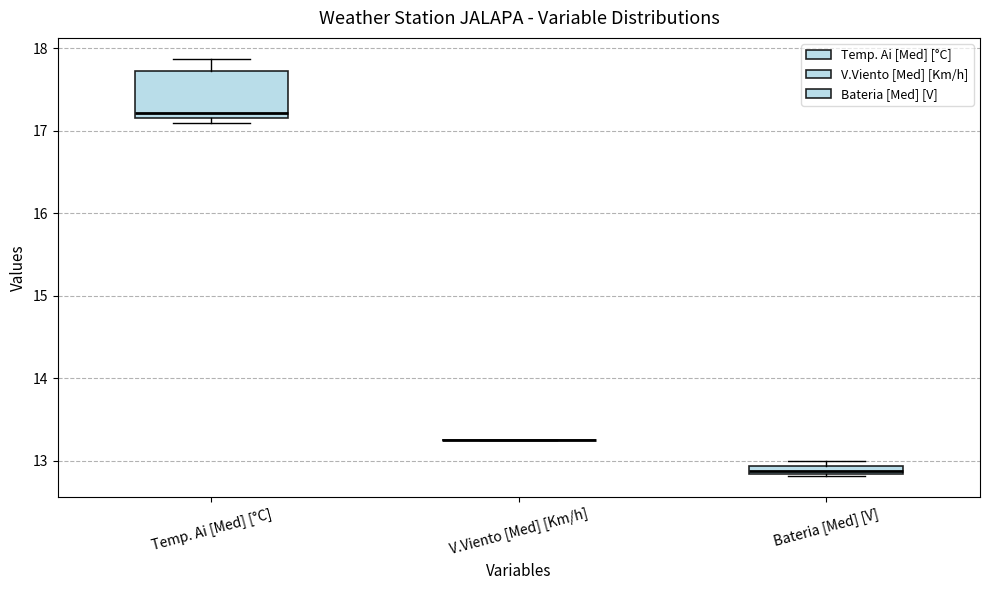

Where is the lower edge of the box for Bateria [Med] [V] on the y-axis? The values are not printed on the chart, so give them approximately, as read against the axis.

12.8